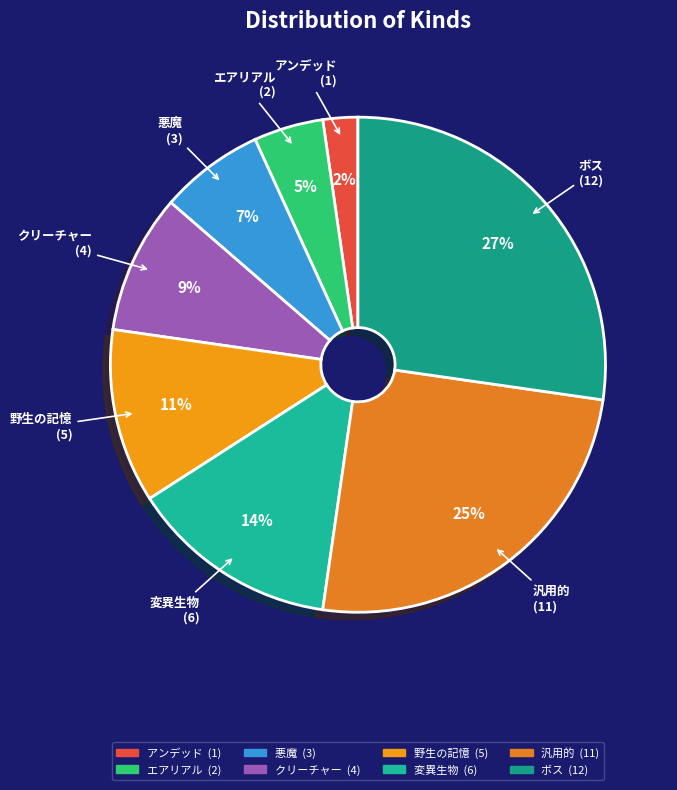

To the nearest percent, what is the difference between the アンデッド and 悪魔 slice percentages?

5%